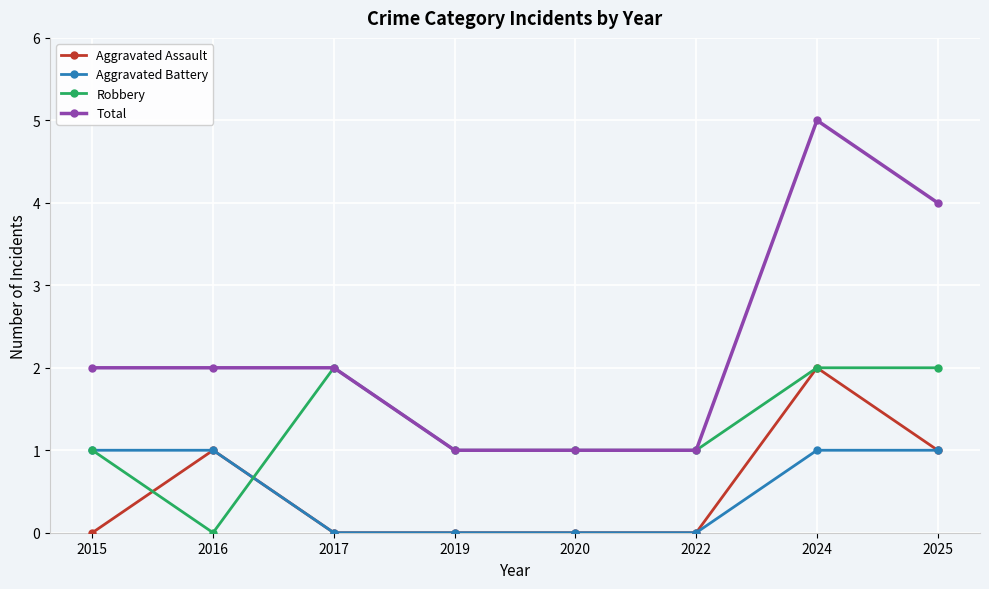

What are all the series names shown in the legend?

Aggravated Assault, Aggravated Battery, Robbery, Total